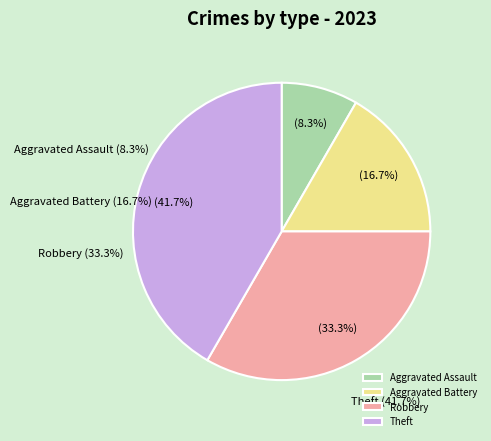

To the nearest percent, what portion does Aggravated Assault represent?

8%